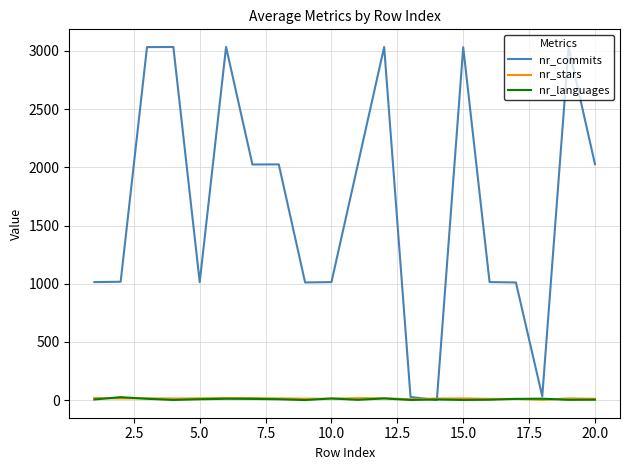

Which series has the largest range (max minus min)?

nr_commits